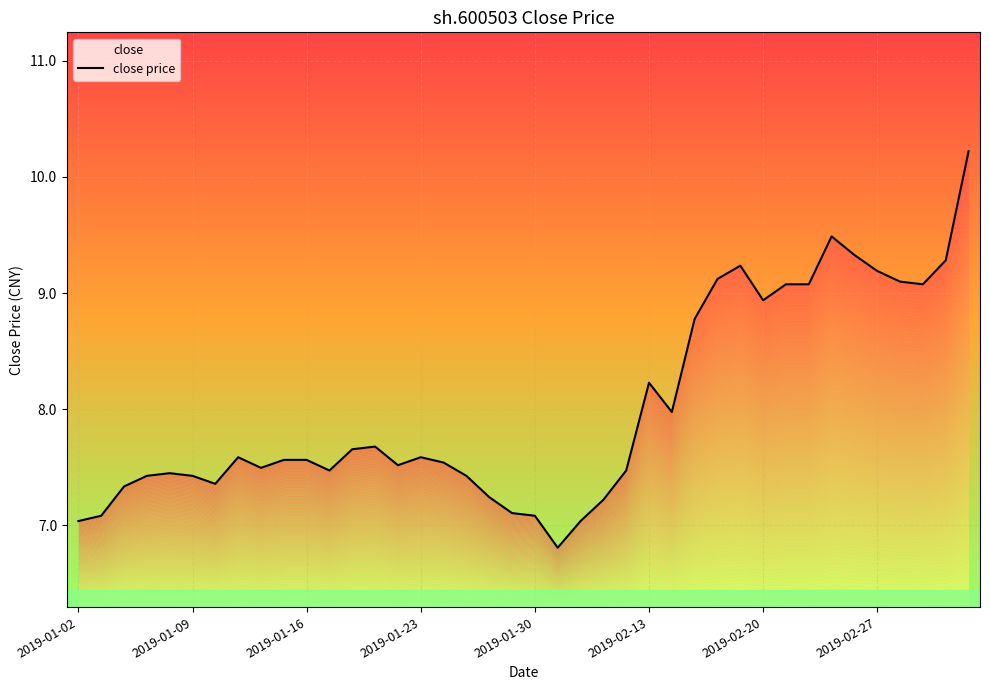

What is the lowest value of the close series?

6.8